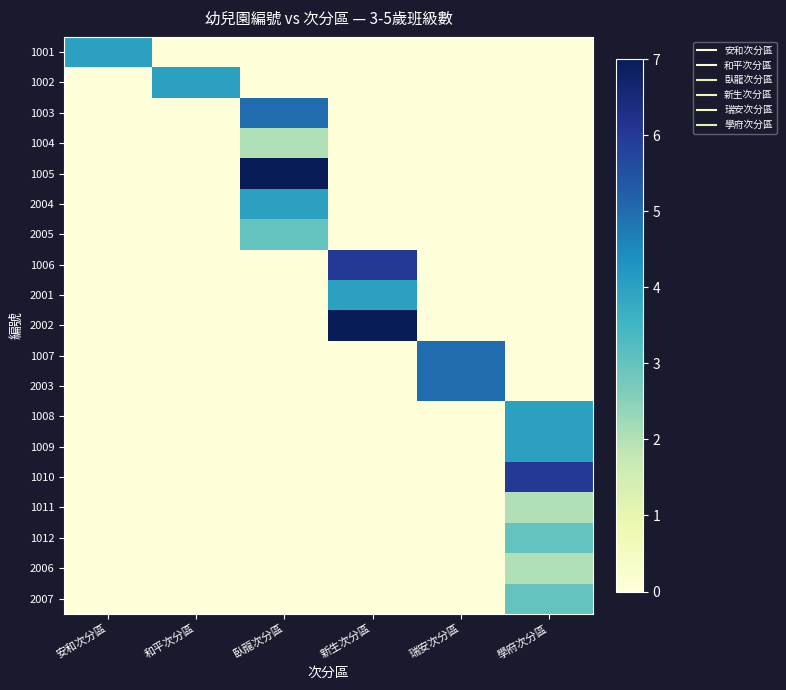

Which category has the lowest value across all series?

和平次分區